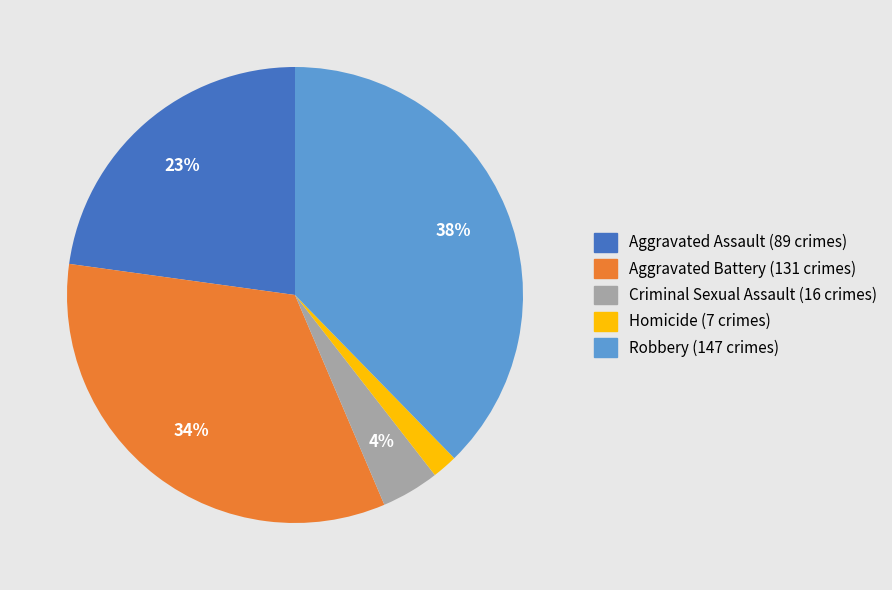

Rank the categories by value from lowest to highest.

Homicide, Criminal Sexual Assault, Aggravated Assault, Aggravated Battery, Robbery